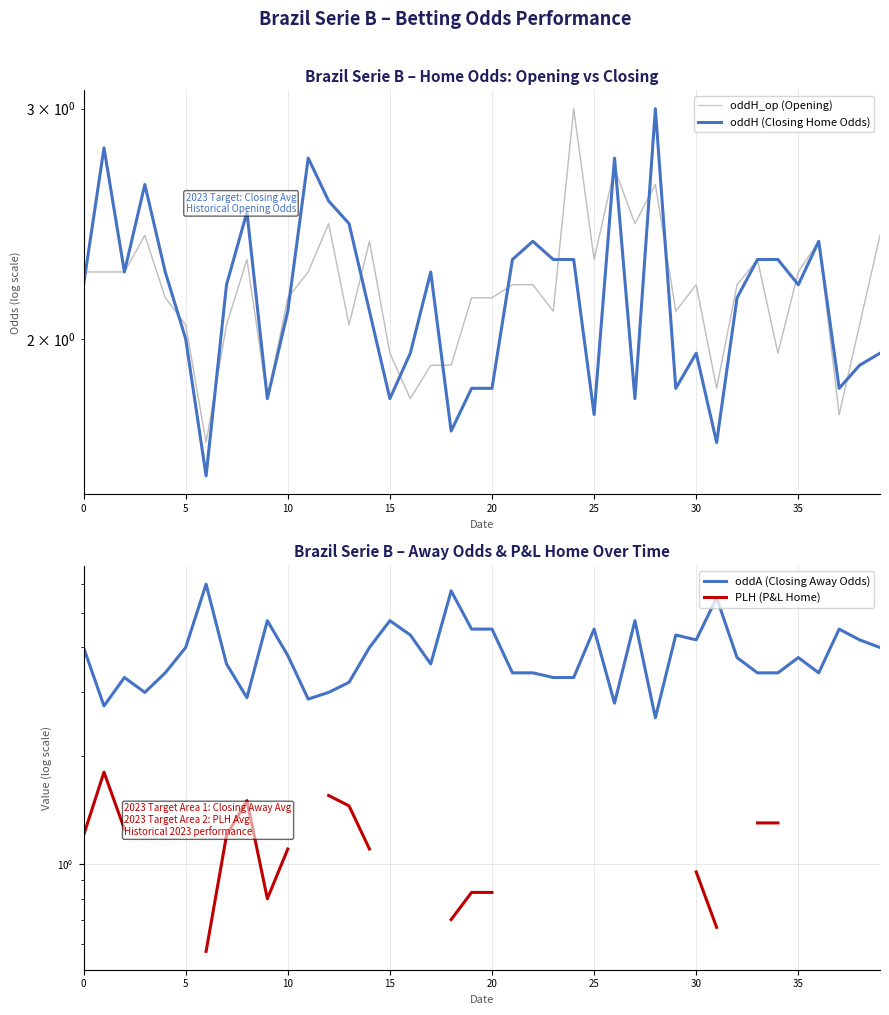

At how many categories does at least one series exceed 4?

14